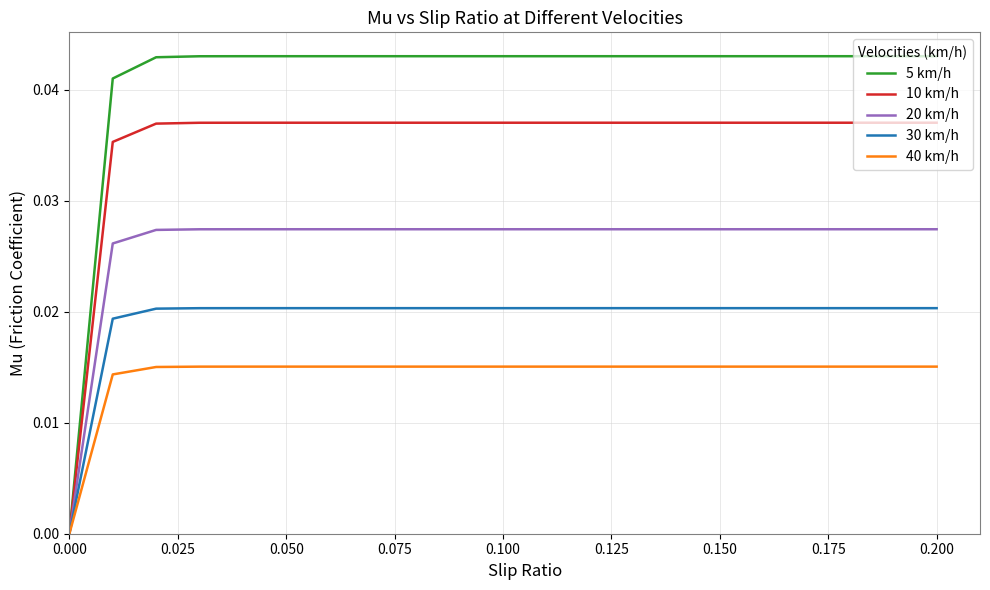

Which series has the largest total across all categories?

5 km/h